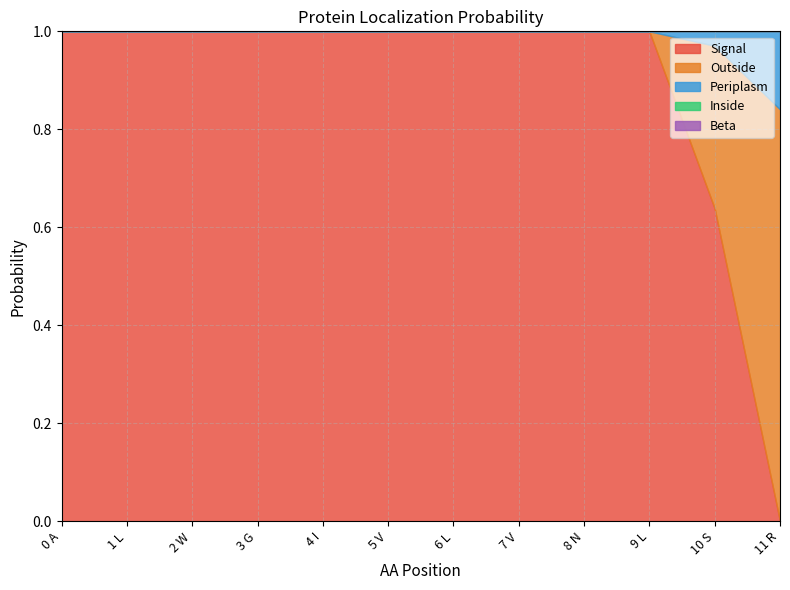

The Periplasm series shows 0.1 at 1 L. True or false?

False